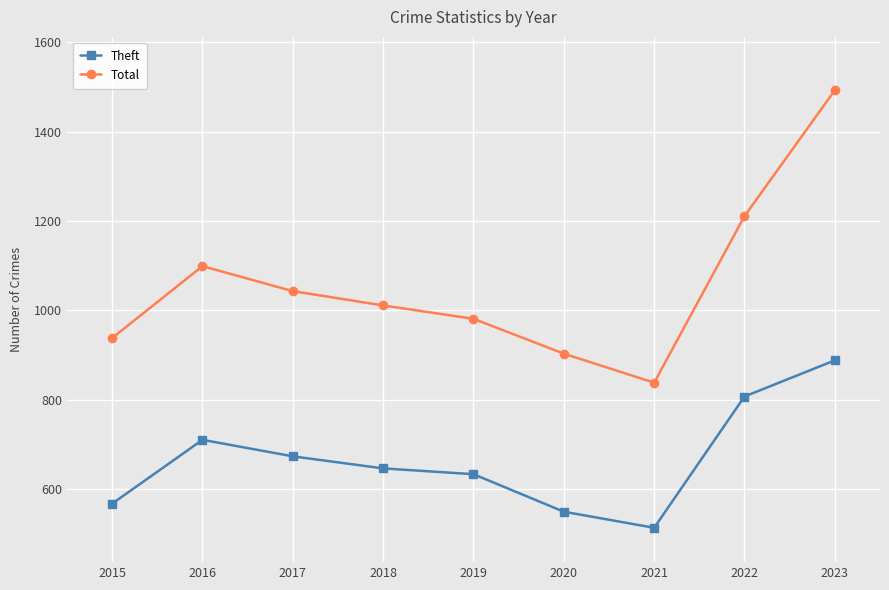

What is the value of the Total point at the 7th from the left?

838